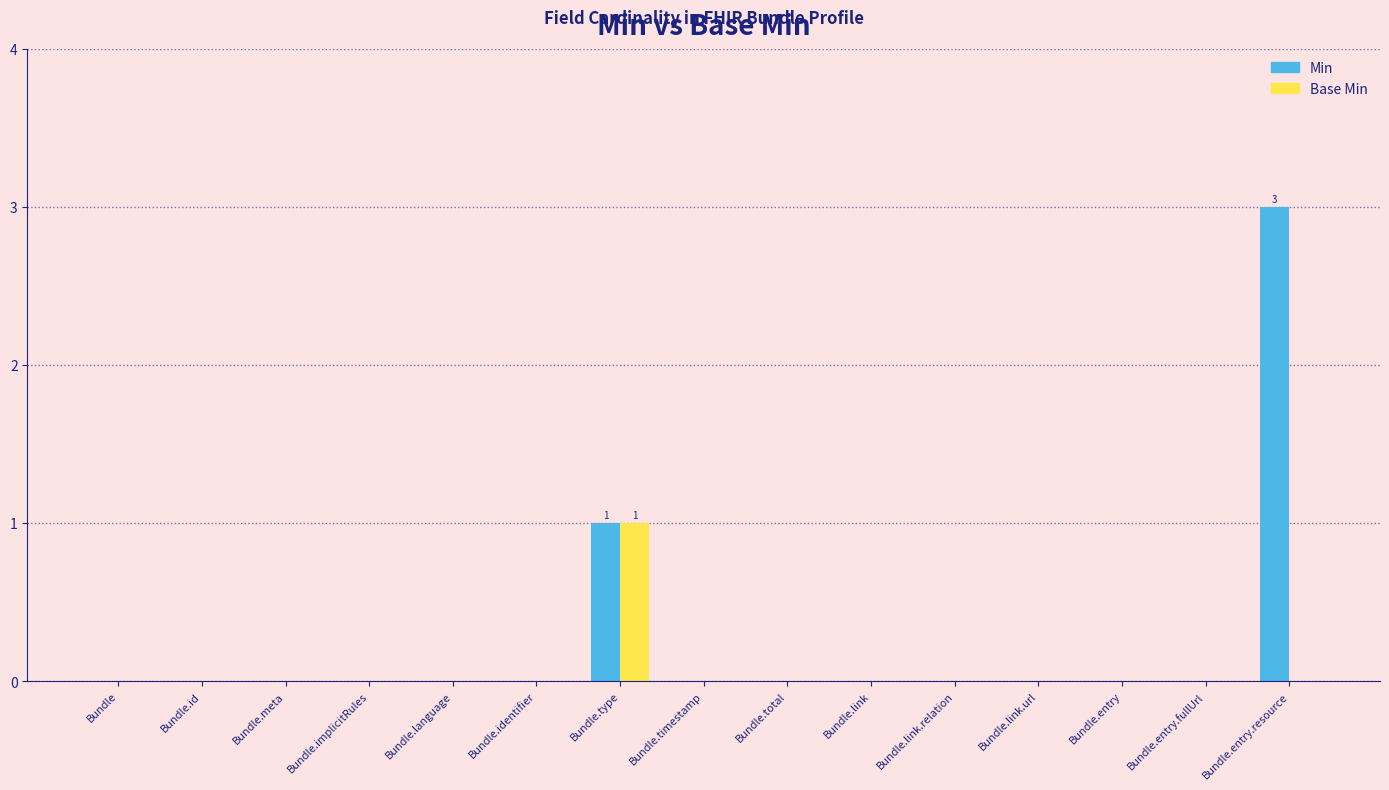

What is the maximum value shown in the chart?

3